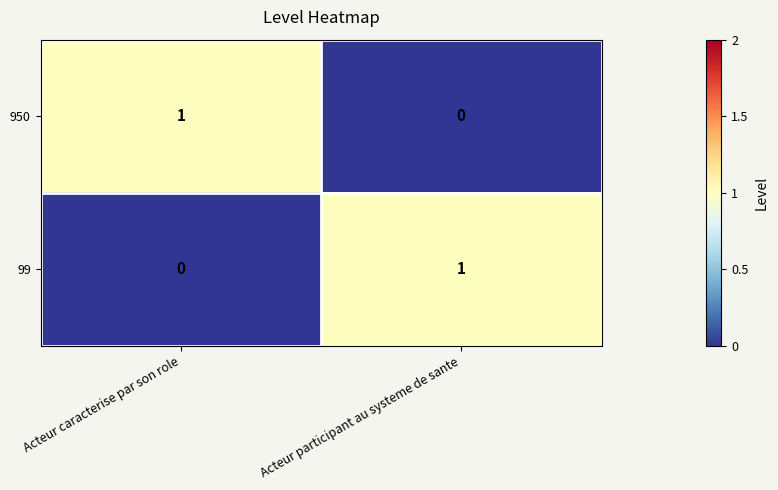

Where is 950 nearest to the value 0?

Acteur participant au systeme de sante